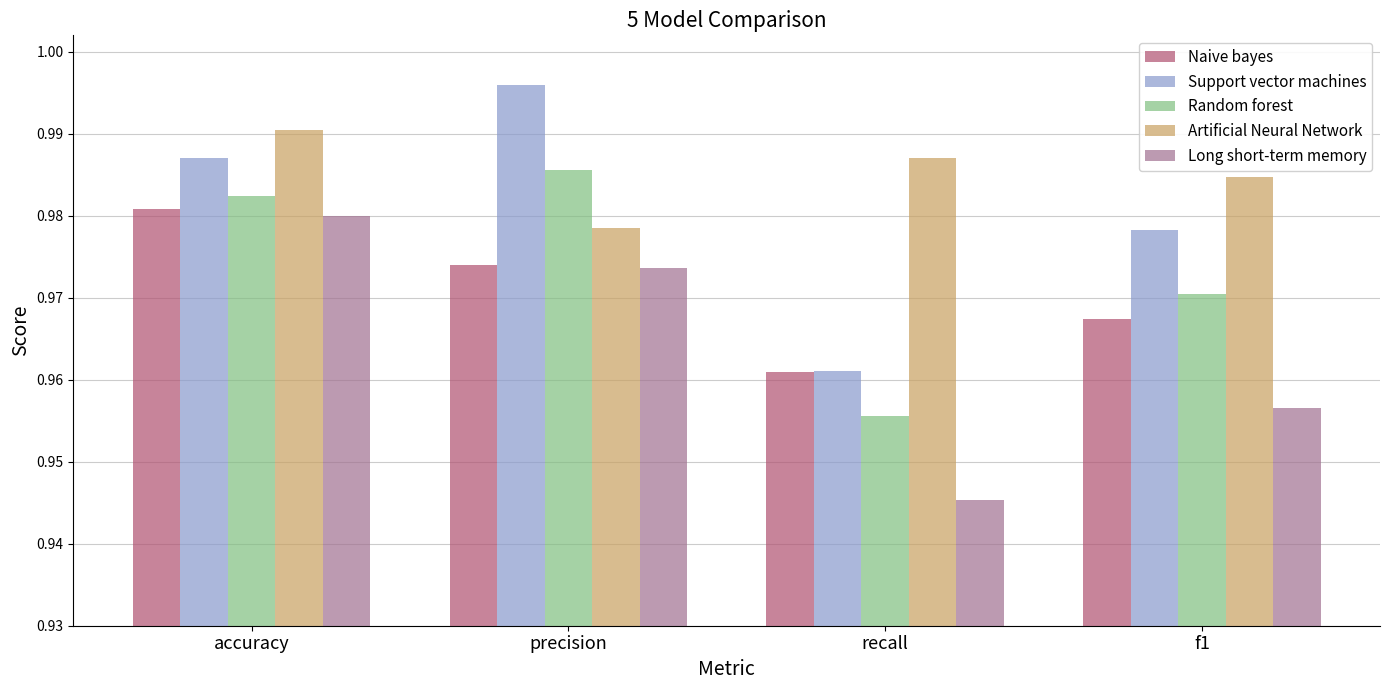

Is the value of Artificial Neural Network at precision greater than the value of Random forest at accuracy?

No